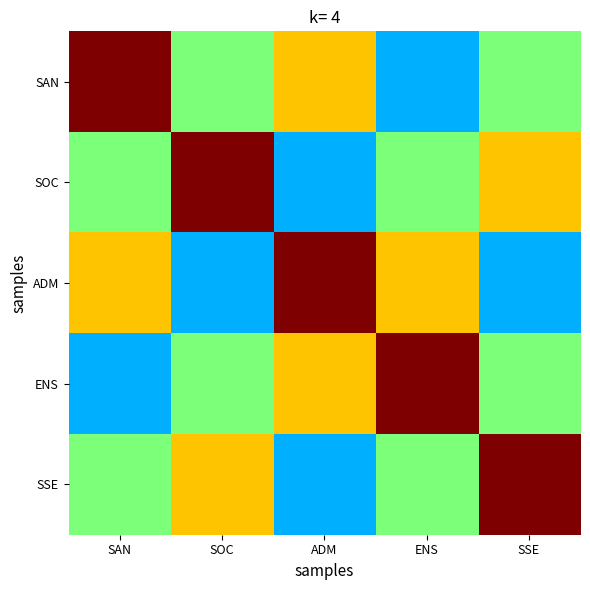

Which series has the largest total across all categories?

SAN